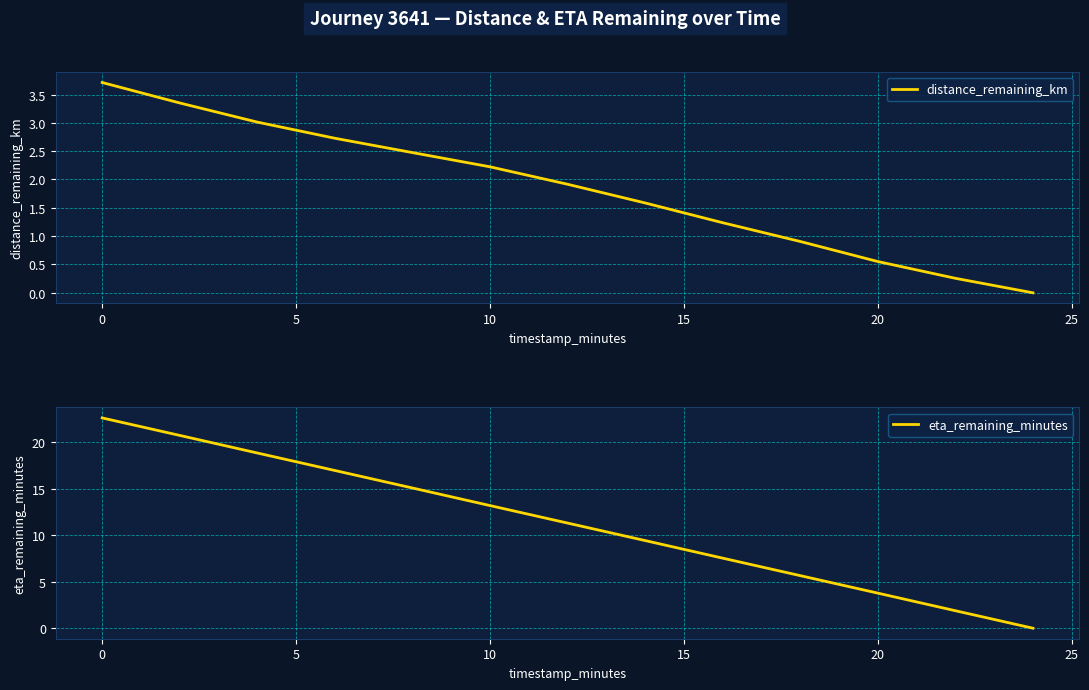

True or false: eta_remaining_minutes and distance_remaining_km intersect in this chart.

False